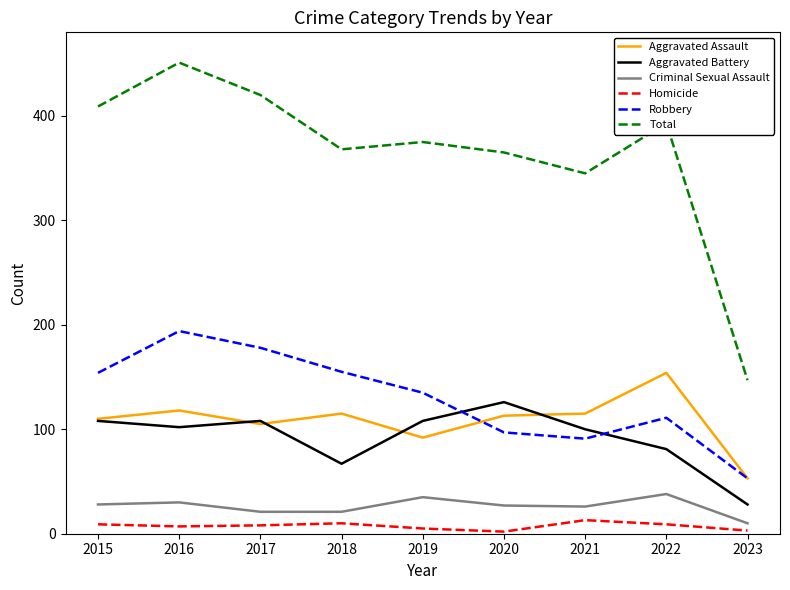

How many lines are shown in the chart?

6